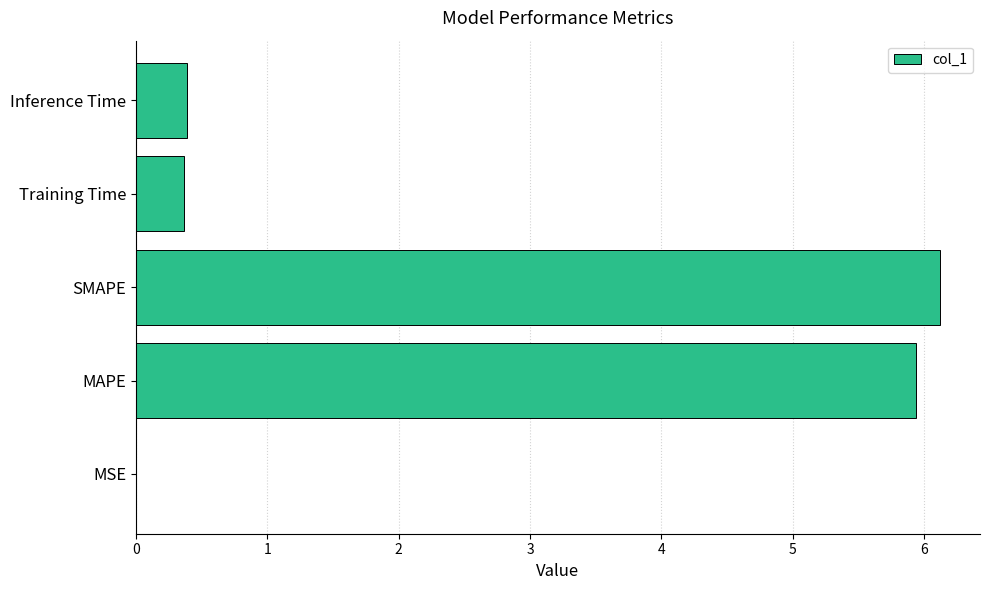

Is it true that the value at MSE is 0.0?

True